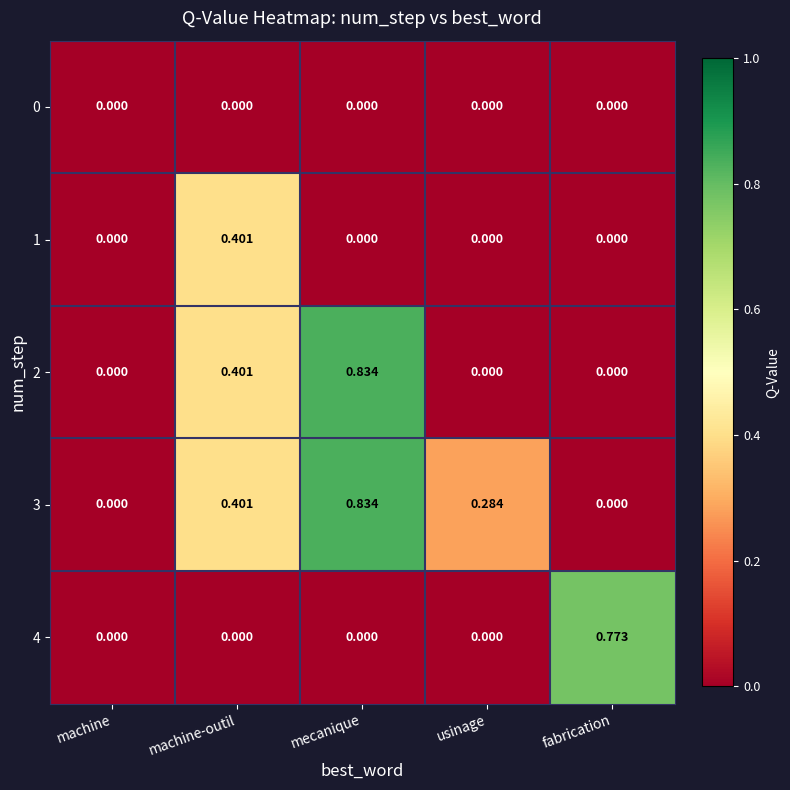

Which series has the largest total across all categories?

3